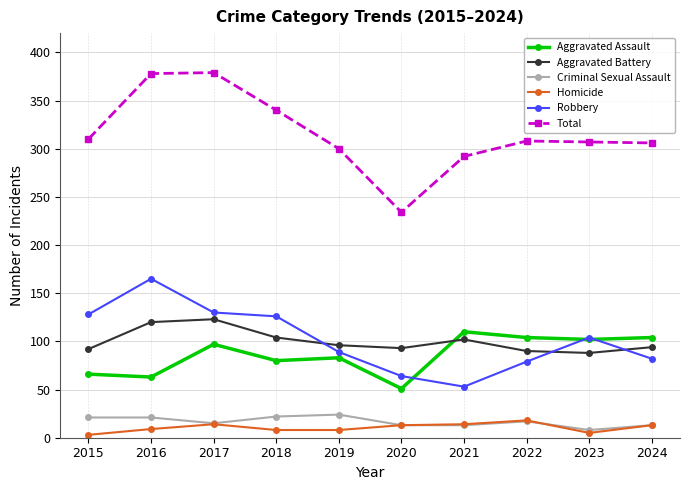

True or false: Robbery and Criminal Sexual Assault cross at least once.

False